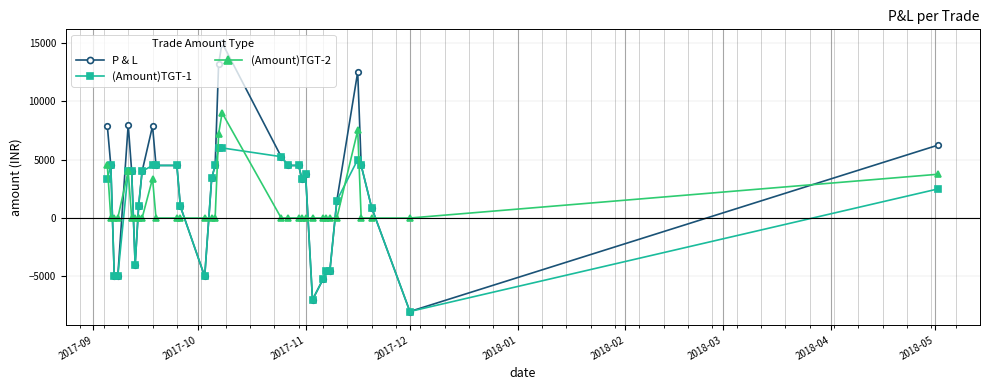

True or false: (Amount)TGT-2 has more than 1 interior local peaks.

True